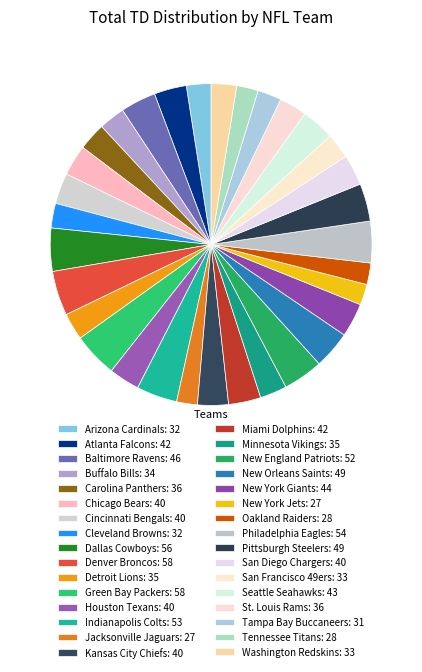

Does any single category account for the majority?

No